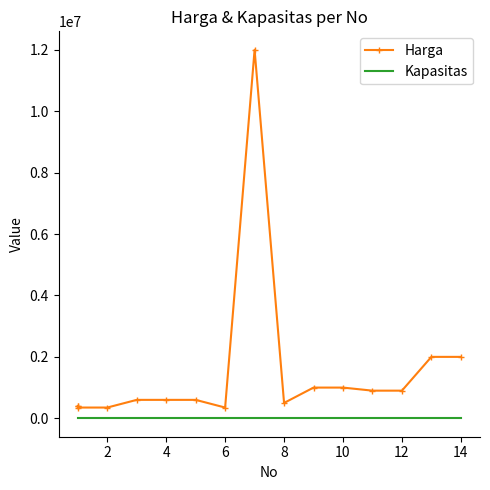

What are all the series names shown in the legend?

Harga, Kapasitas